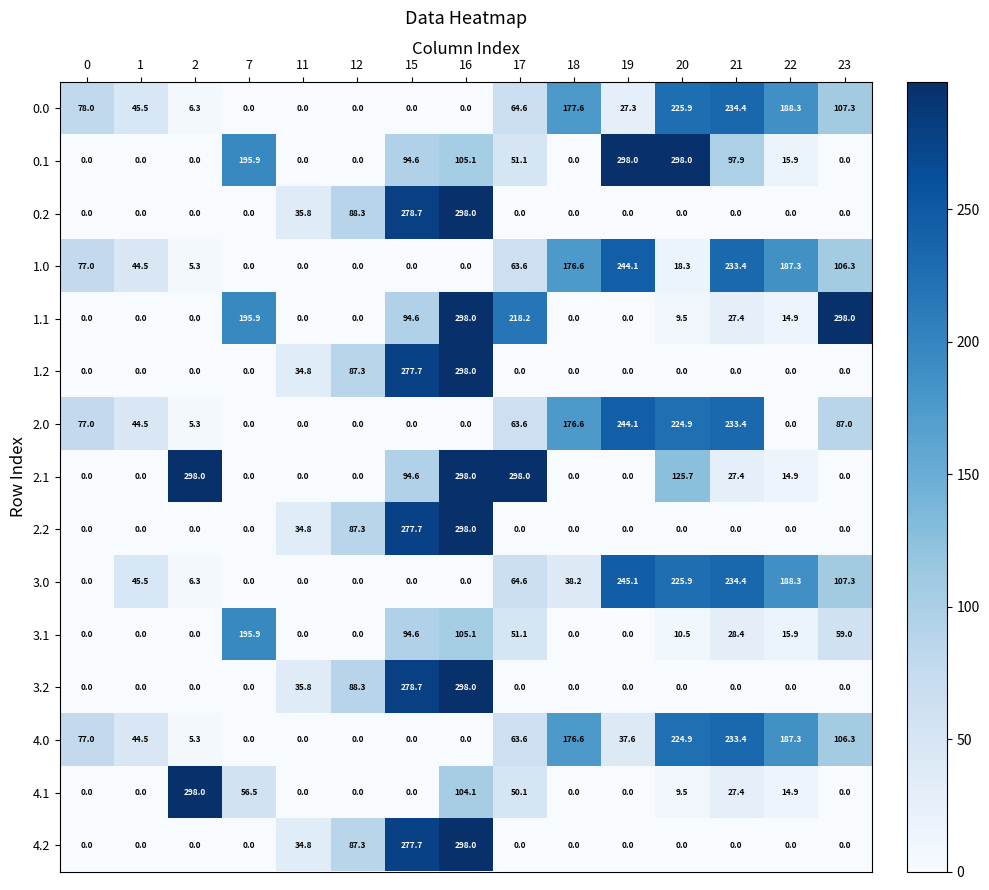

What is the total value across all series at 21?

1377.5